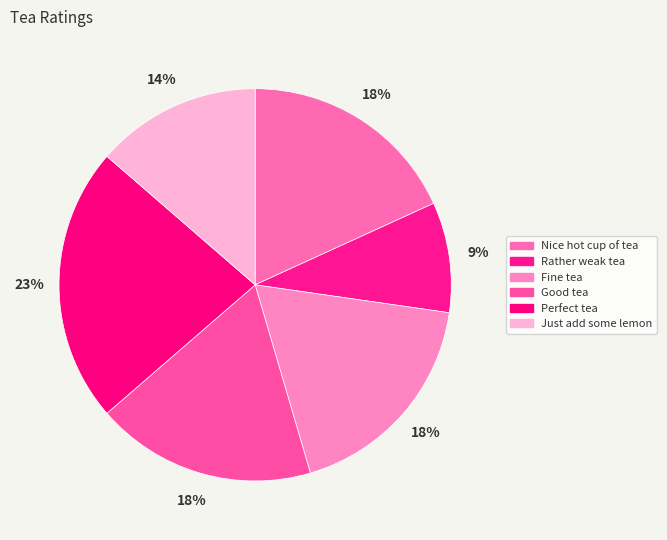

To the nearest percent, what percentage of the pie is Good tea?

18%